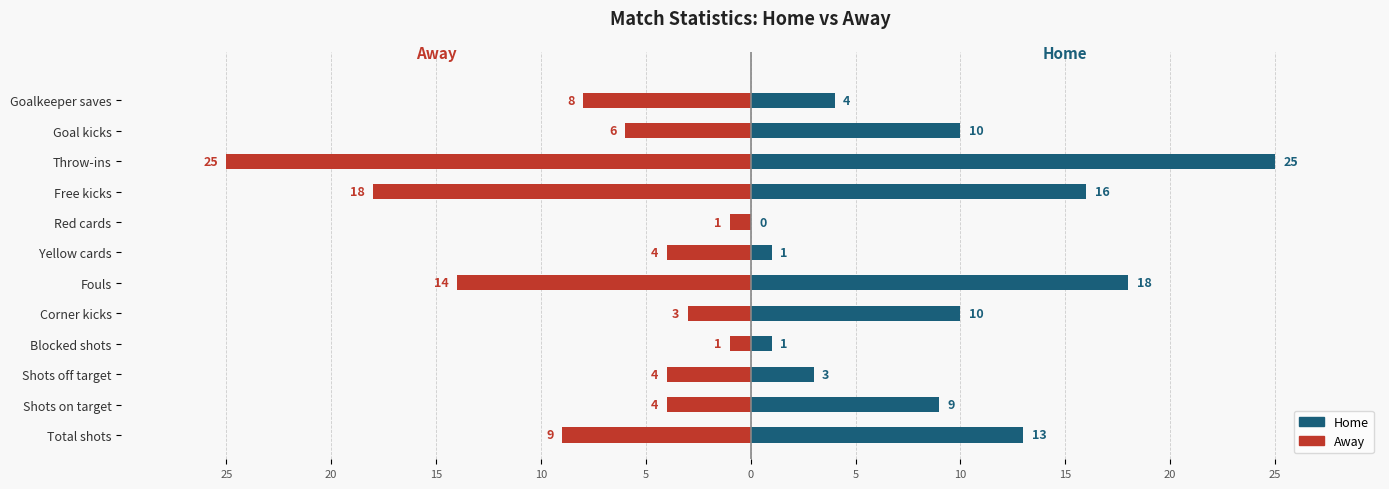

What is the difference between the home values at Yellow cards and Throw-ins?

24